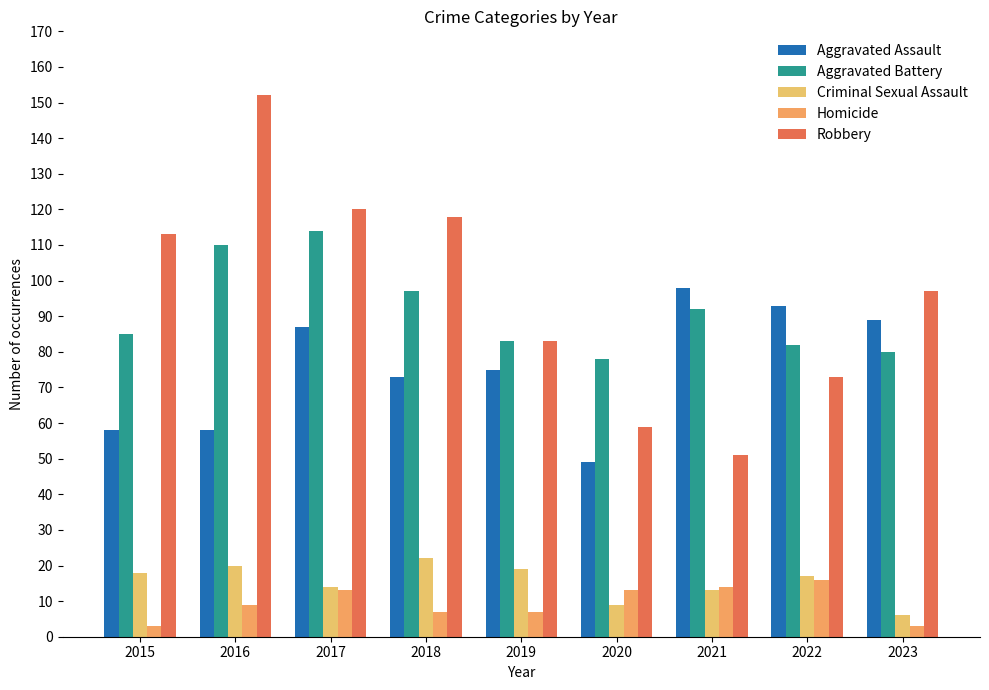

What is the sum of the Criminal Sexual Assault values at 2021 and 2020?

22